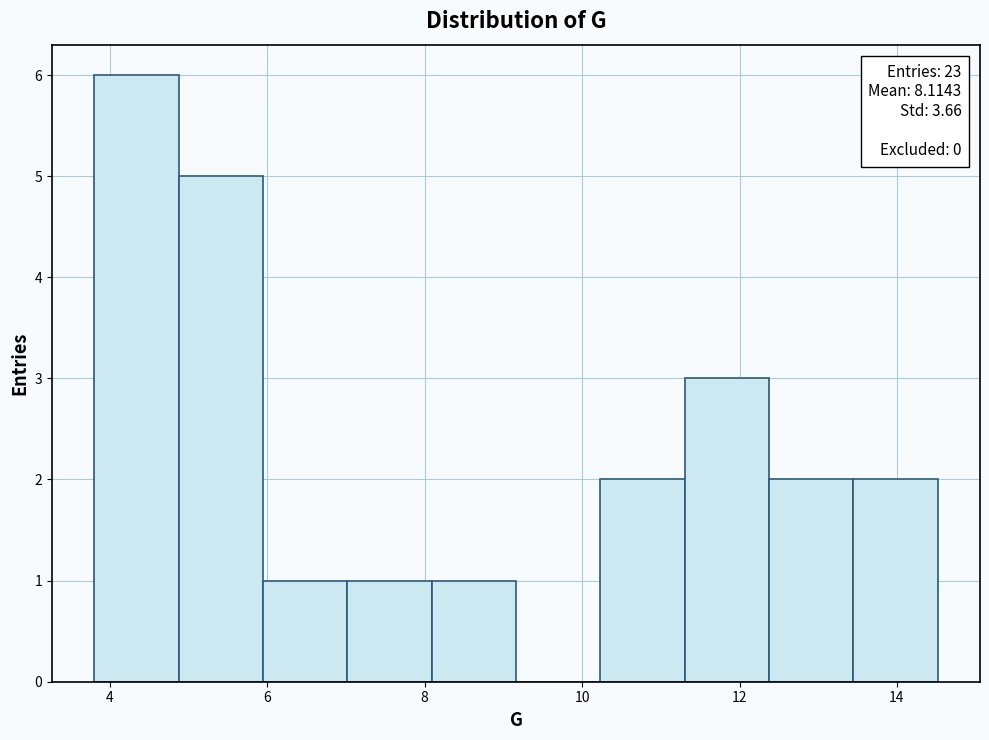

Over which range of the x-axis is the bar tallest?

3.8 to 4.8